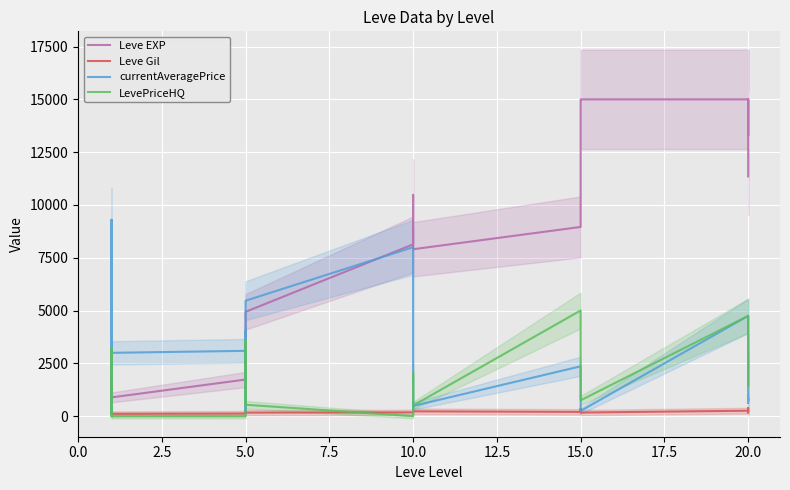

Which series changed the most between 5.0 and 15.0?

Leve EXP